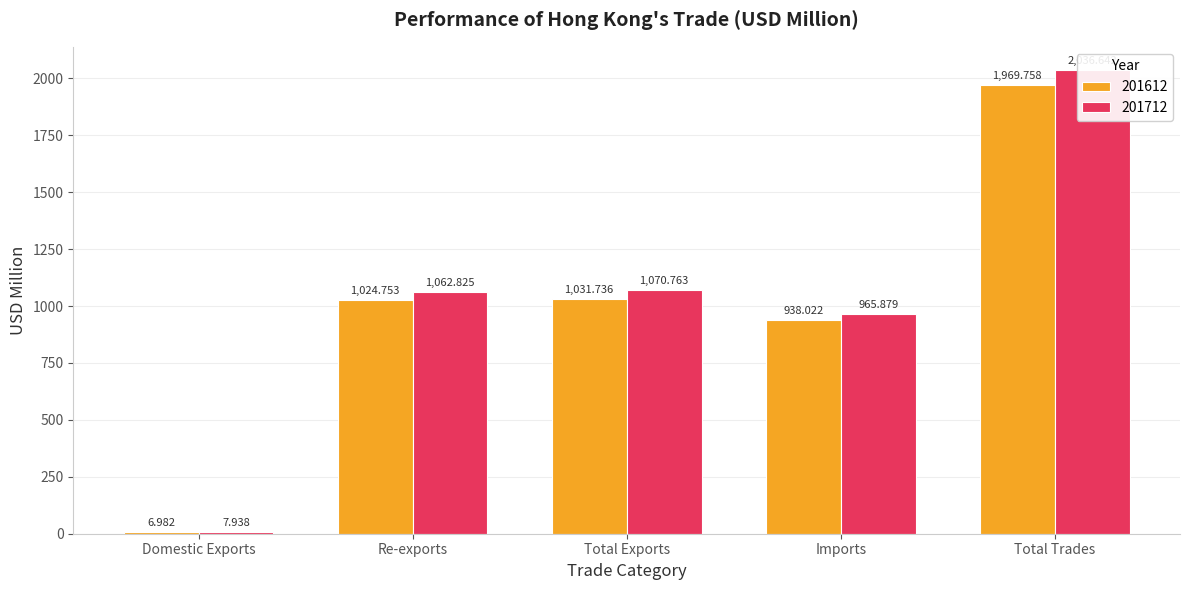

Reading left to right, extract all data points from this chart.

201612: Domestic Exports=7.0	Re-exports=1024.8	Total Exports=1031.7	Imports=938.0	Total Trades=1969.8
201712: Domestic Exports=7.9	Re-exports=1062.8	Total Exports=1070.8	Imports=965.9	Total Trades=2036.6